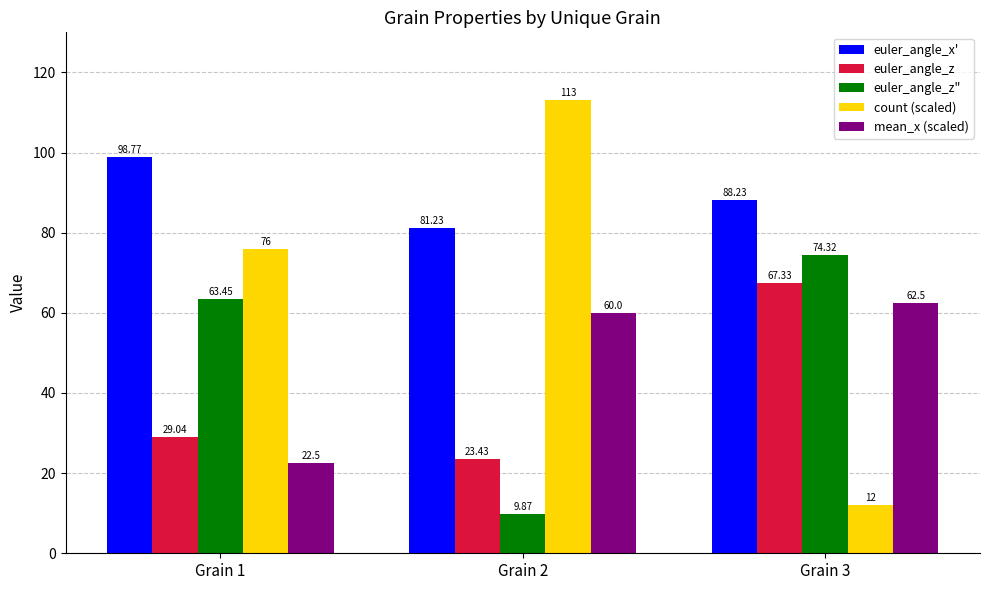

Which label corresponds to the smallest value in the chart?

Grain 2